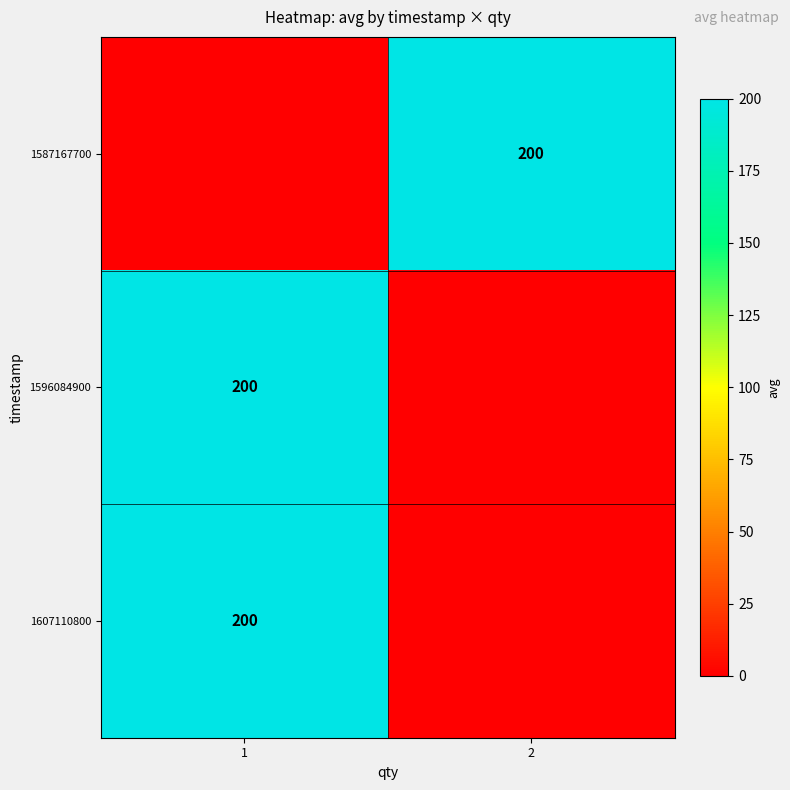

Is it true that 1607110800 equals 200 at 1?

True